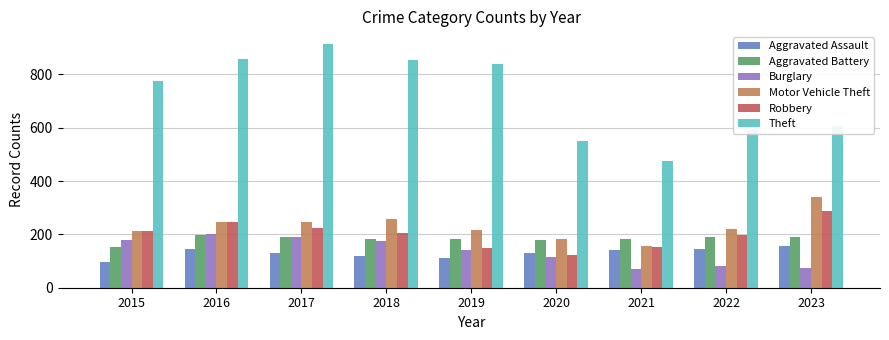

Which series has the largest range (max minus min)?

Theft